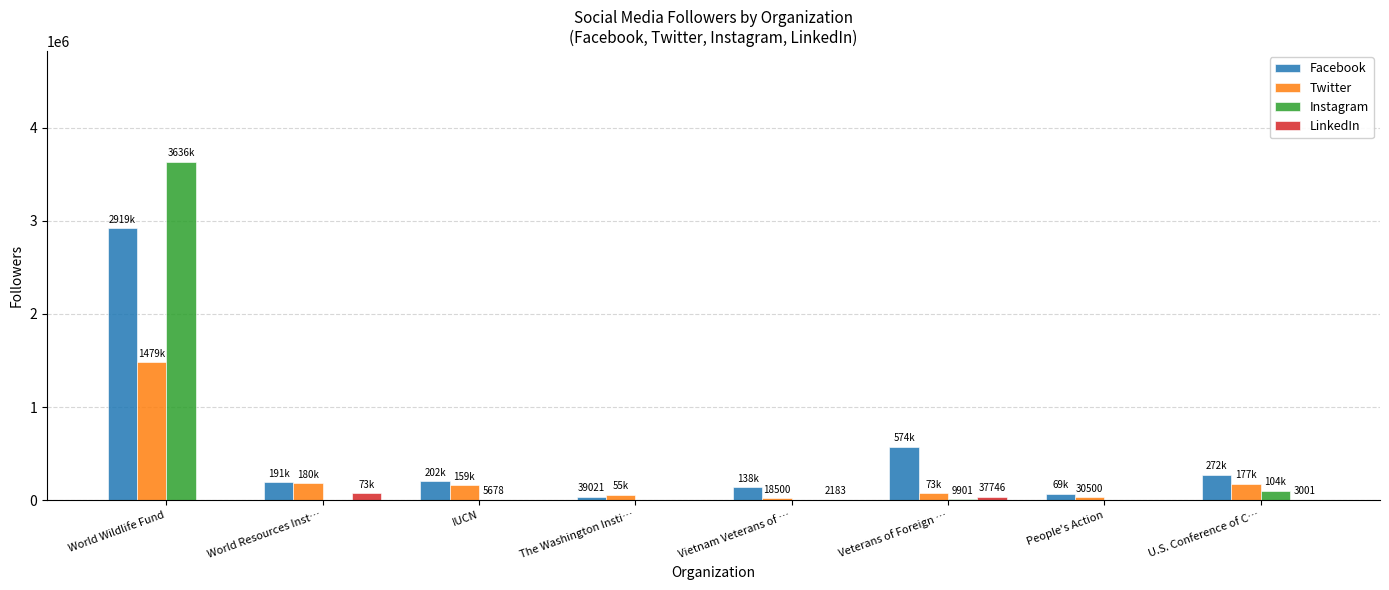

Is the value of Twitter at Veterans of Foreign … greater than the value of Facebook at World Resources Inst…?

No